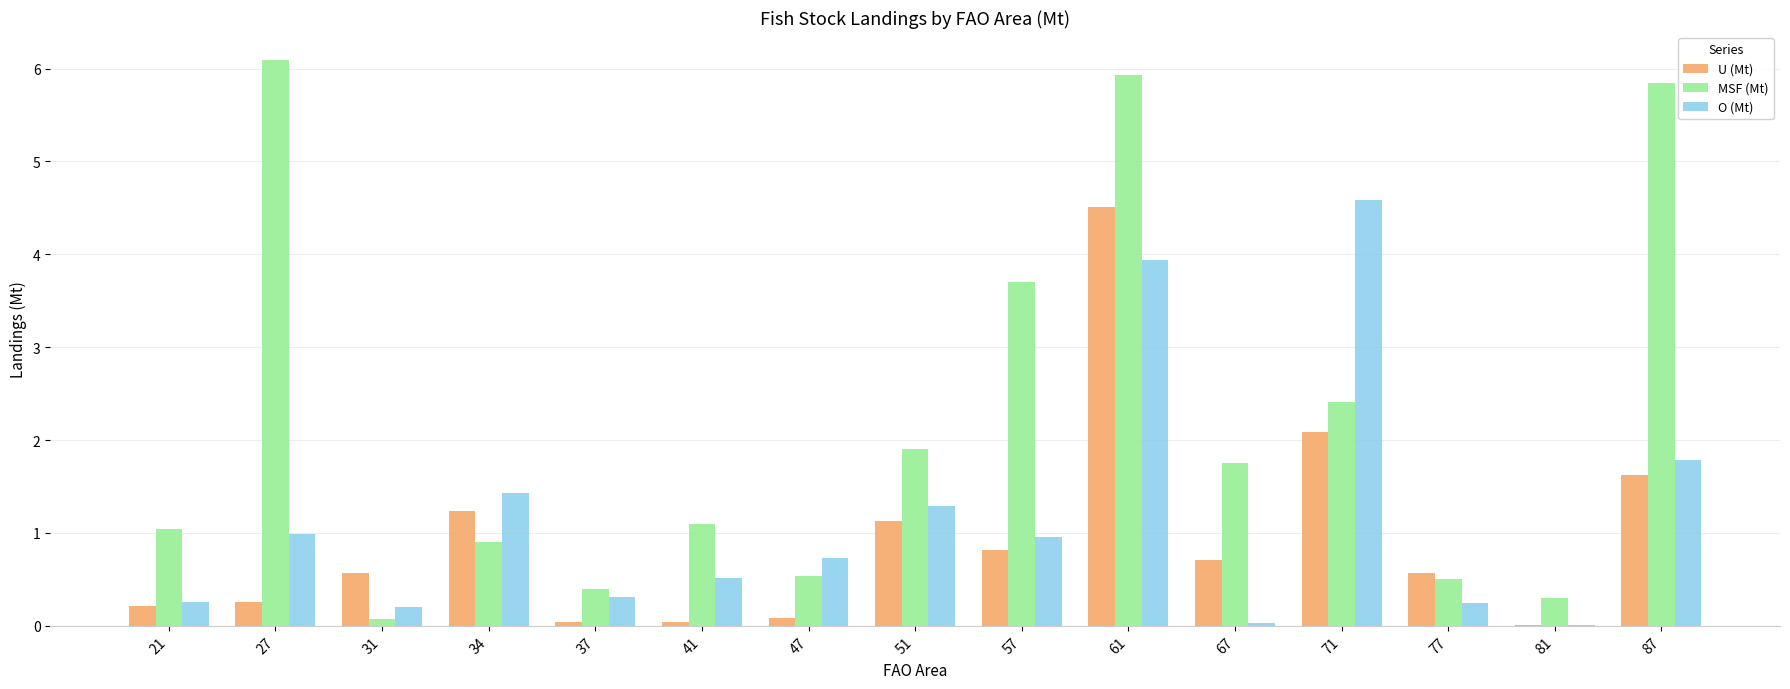

What is the greatest value displayed?

6.1